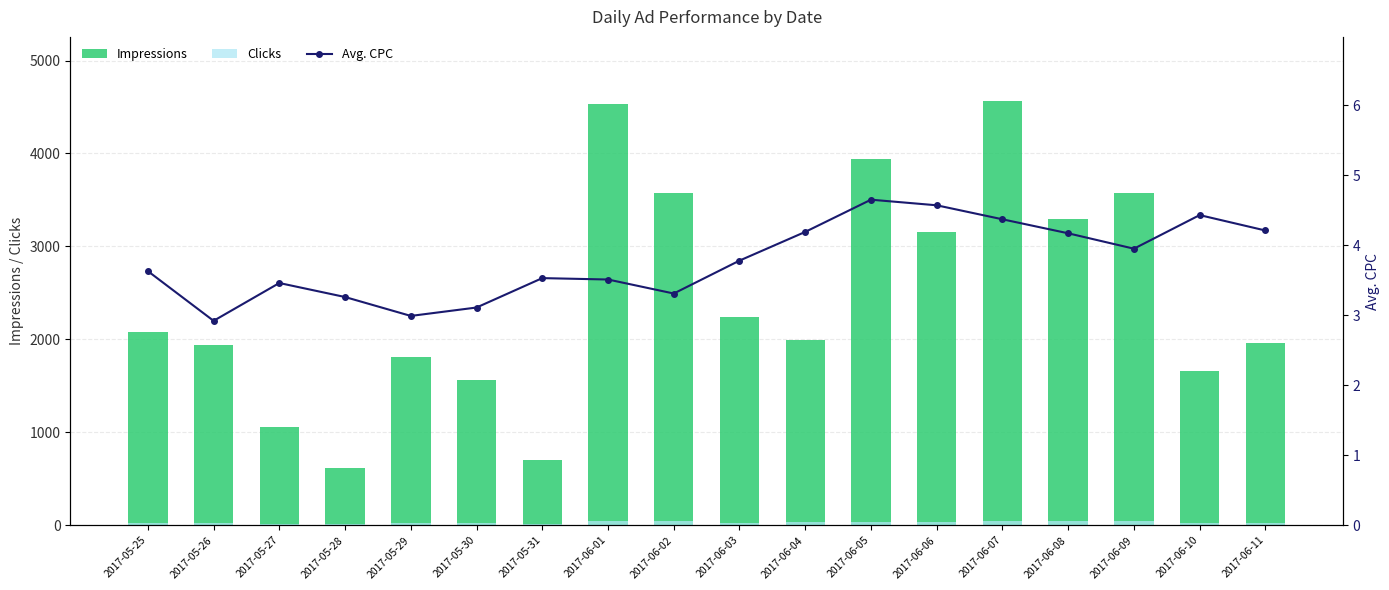

Reading left to right, list all the values displayed in this chart.

Impressions: 2082.0	1938.0	1060.0	619.0	1813.0	1558.0	704.0	4537.0	3576.0	2246.0	1996.0	3944.0	3160.0	4569.0	3296.0	3574.0	1661.0	1956.0
Clicks: 28.0	24.0	18.0	14.0	22.0	22.0	10.0	44.0	44.0	26.0	31.0	32.0	40.0	41.0	43.0	41.0	27.0	28.0
Avg. CPC: 3.6	2.9	3.5	3.3	3.0	3.1	3.5	3.5	3.3	3.8	4.2	4.7	4.6	4.4	4.2	4.0	4.4	4.2